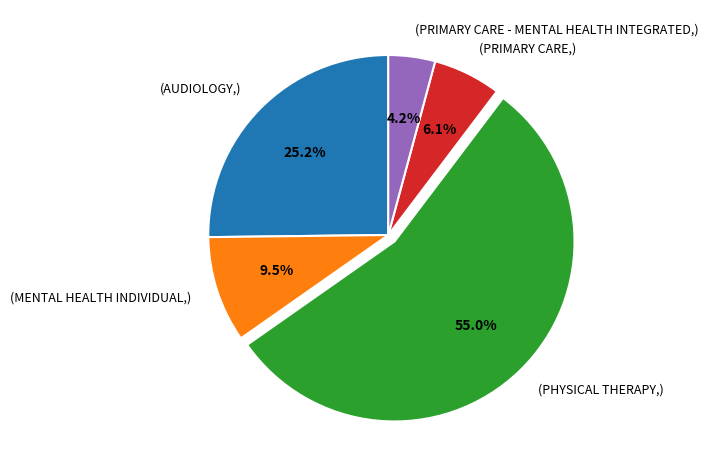

Rank the categories by value from lowest to highest.

(PRIMARY CARE - MENTAL HEALTH INTEGRATED,), (PRIMARY CARE,), (MENTAL HEALTH INDIVIDUAL,), (AUDIOLOGY,), (PHYSICAL THERAPY,)